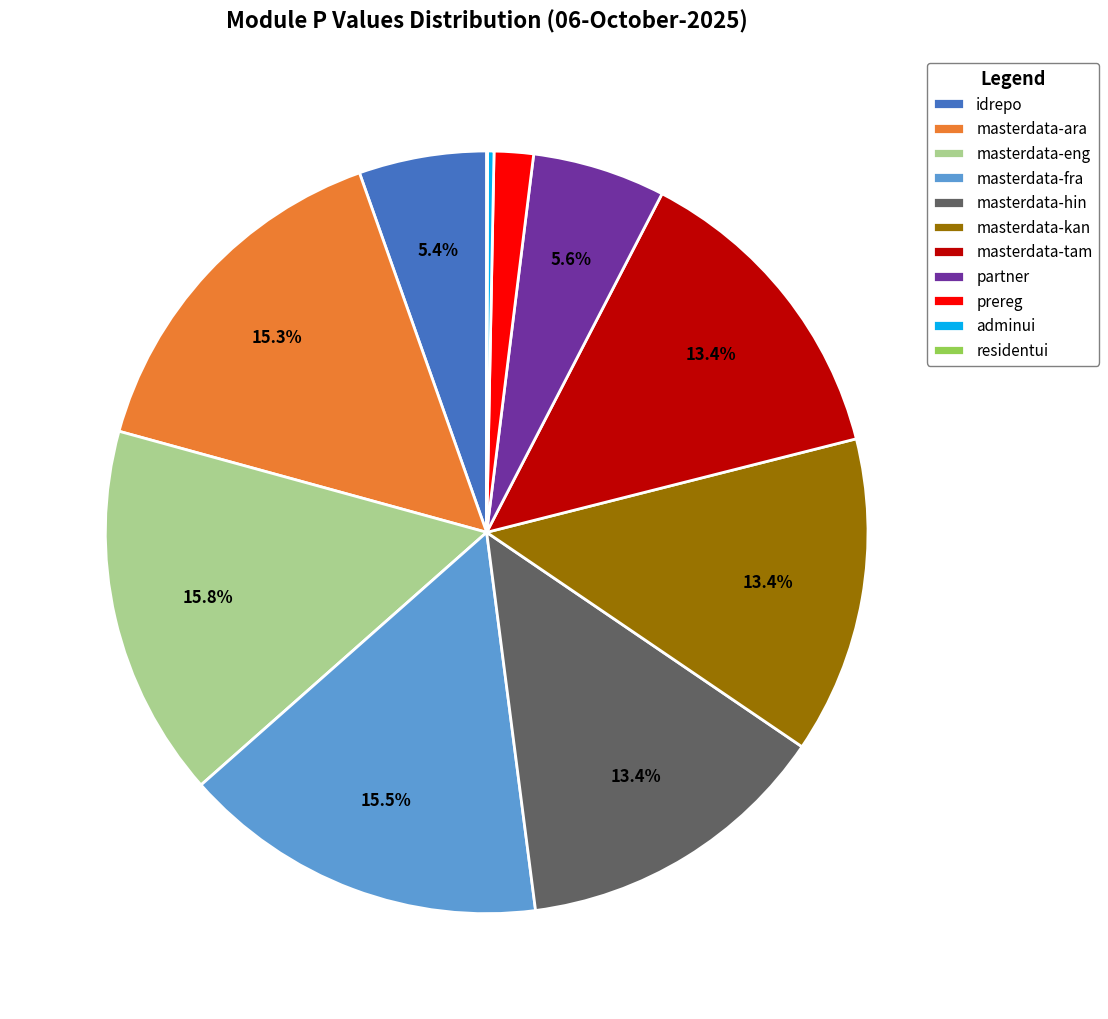

Is partner the majority of the pie?

No